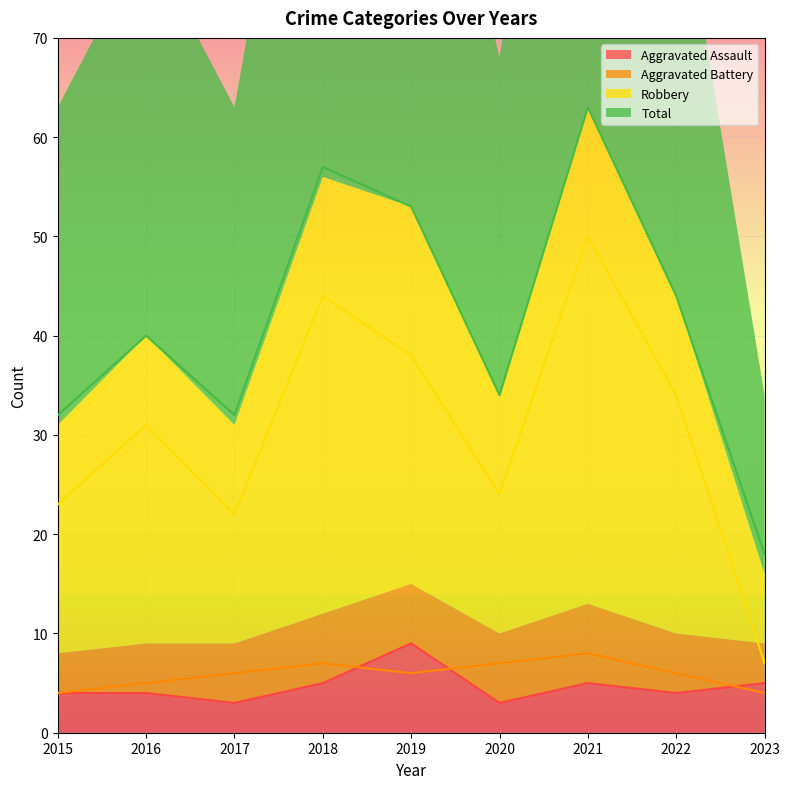

True or false: Aggravated Assault has a value of 4 at 2016.

True